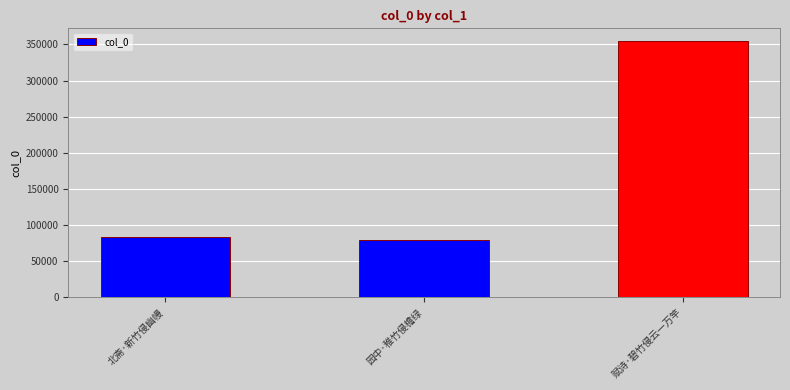

How many data points are less than 83649?

1